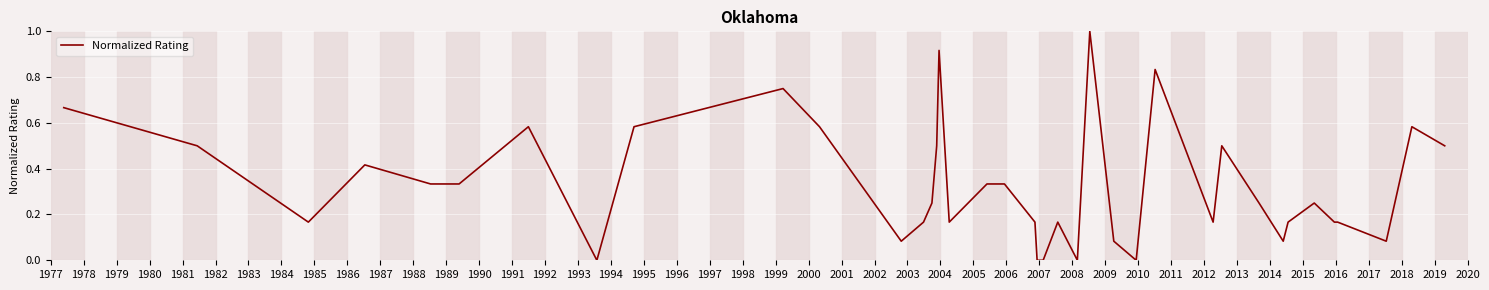

How many lines are shown in the chart?

1